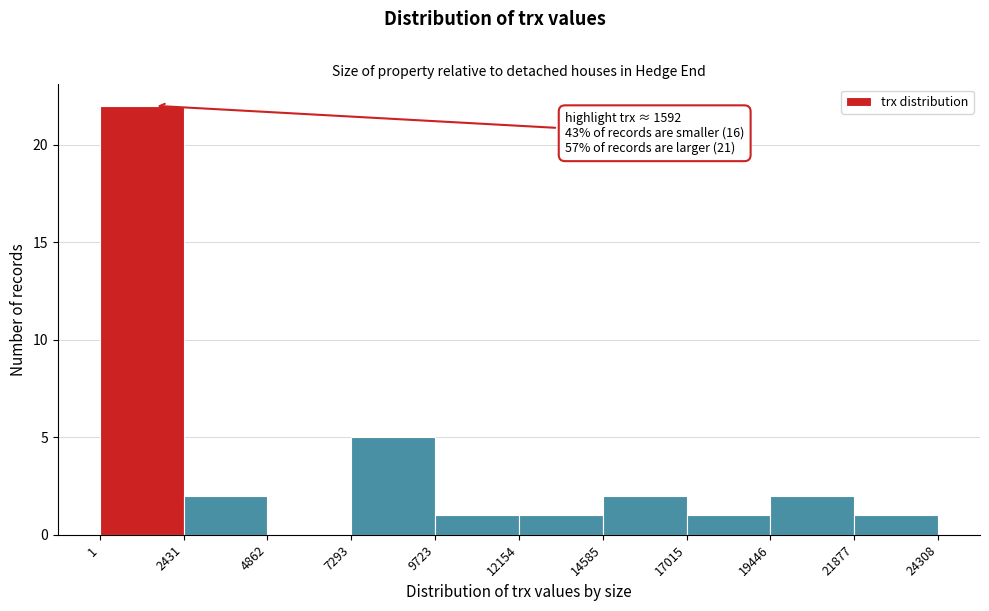

Which range on the x-axis has the tallest bar?

1 to 2431